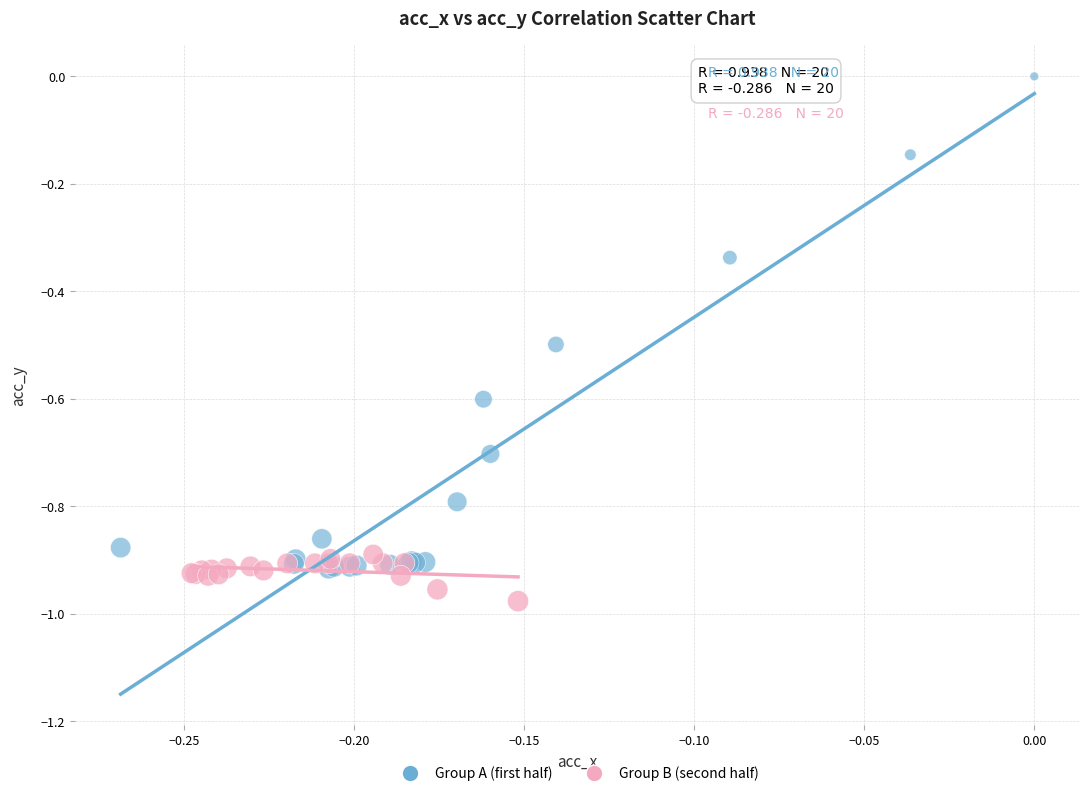

Which series reaches the minimum Y coordinate?

Group B (second half)